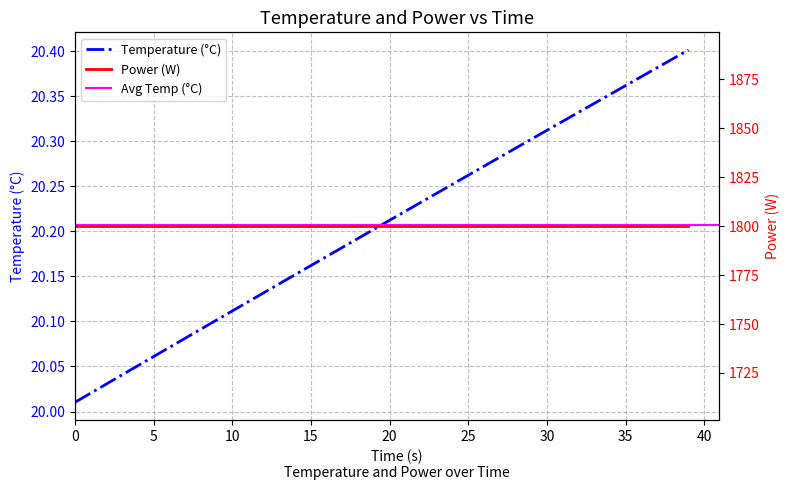

Reading right to left, extract all data points from this chart.

39=20.4	38=20.4	37=20.4	36=20.4	35=20.4	34=20.4	33=20.3	32=20.3	31=20.3	30=20.3	29=20.3	28=20.3	27=20.3	26=20.3	25=20.3	24=20.3	23=20.2	22=20.2	21=20.2	20=20.2	19=20.2	18=20.2	17=20.2	16=20.2	15=20.2	14=20.2	13=20.1	12=20.1	11=20.1	10=20.1	9=20.1	8=20.1	7=20.1	6=20.1	5=20.1	4=20.1	3=20.0	2=20.0	1=20.0	0=20.0